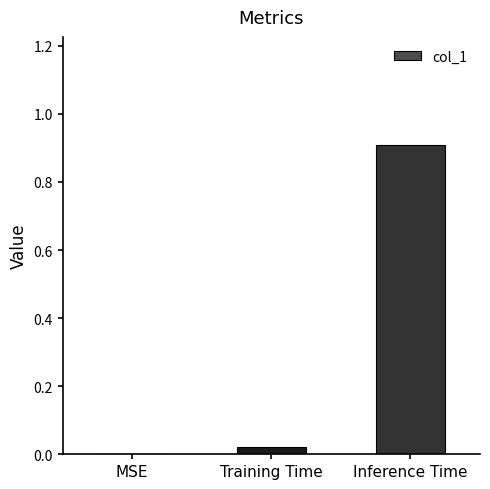

What is the maximum value shown in the chart?

0.9